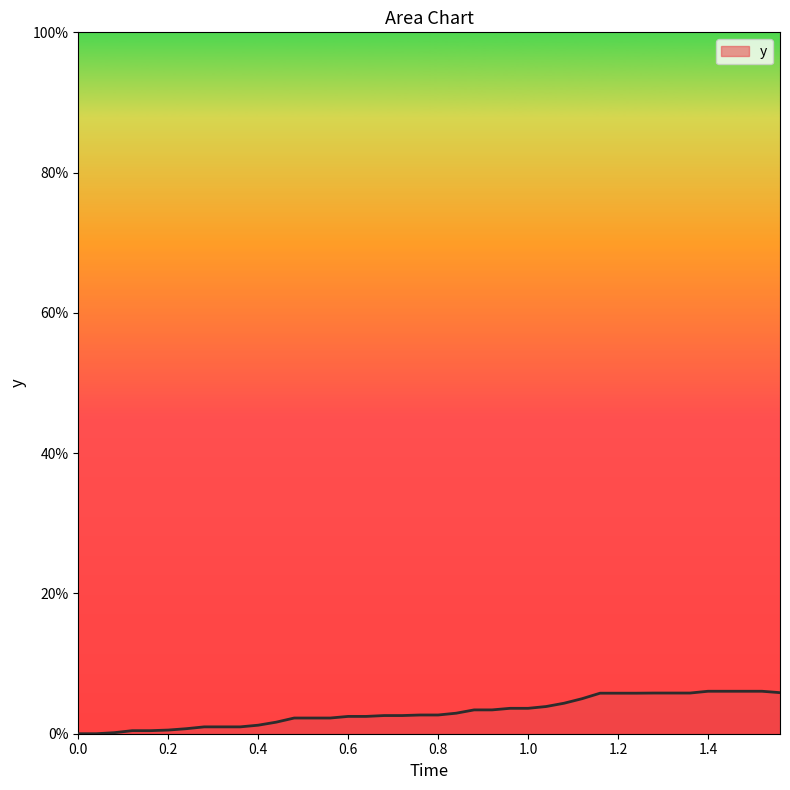

What is the maximum value shown in the chart?

0.1